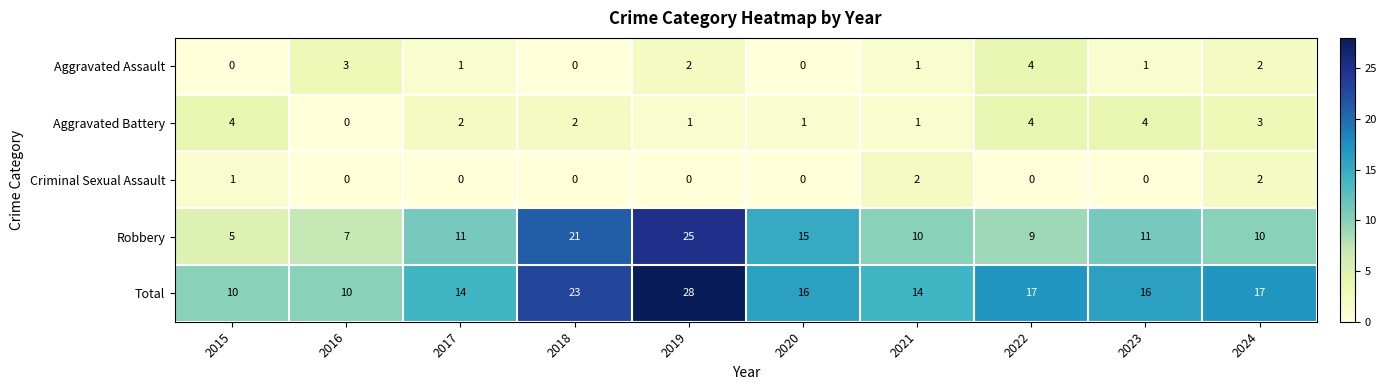

What is the total value across all series at 2021?

28